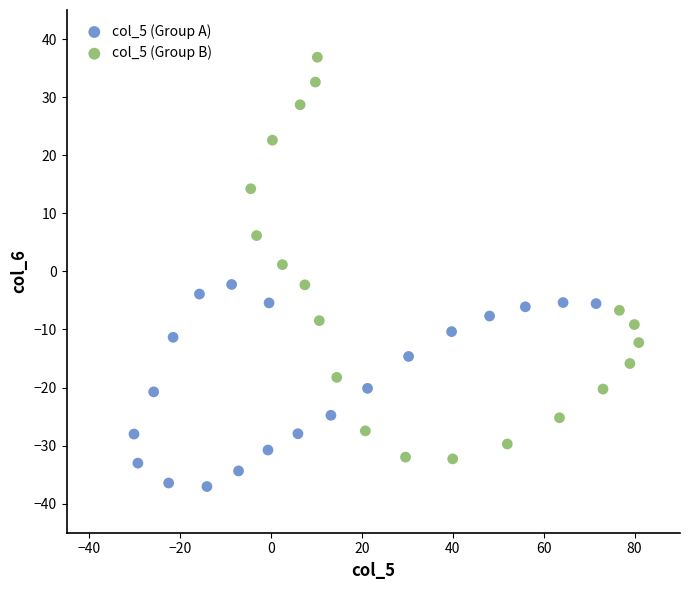

Which series contains the lowest Y value?

col_5 (Group A)